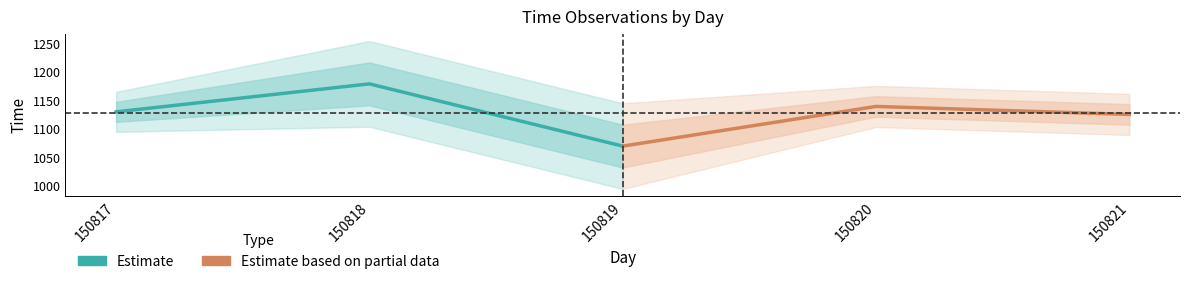

What is the value of the Estimate based on partial data point at the 3rd from the left?

1125.0